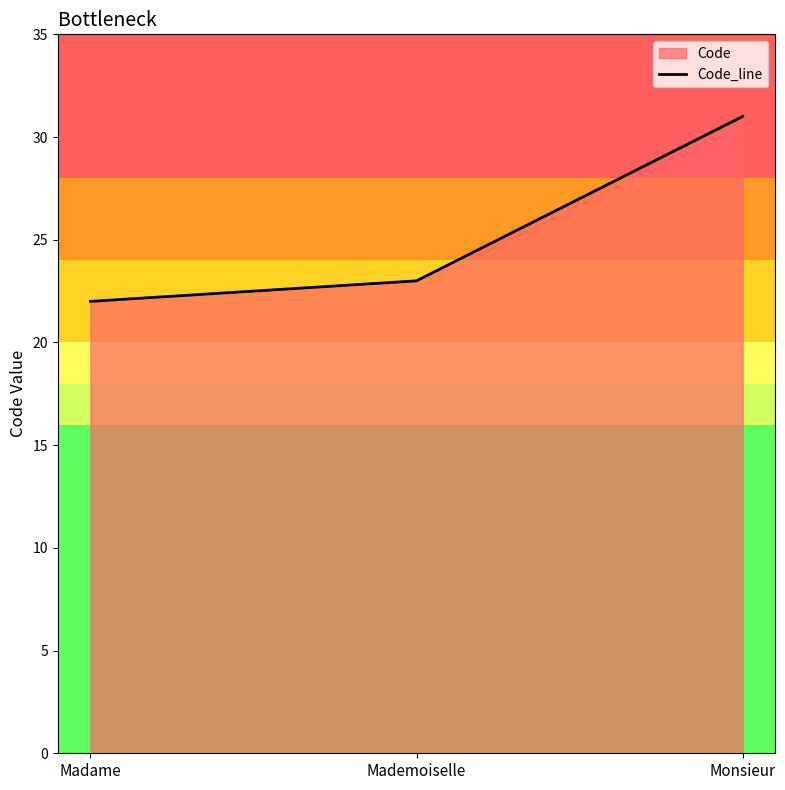

What is the smallest value displayed?

22